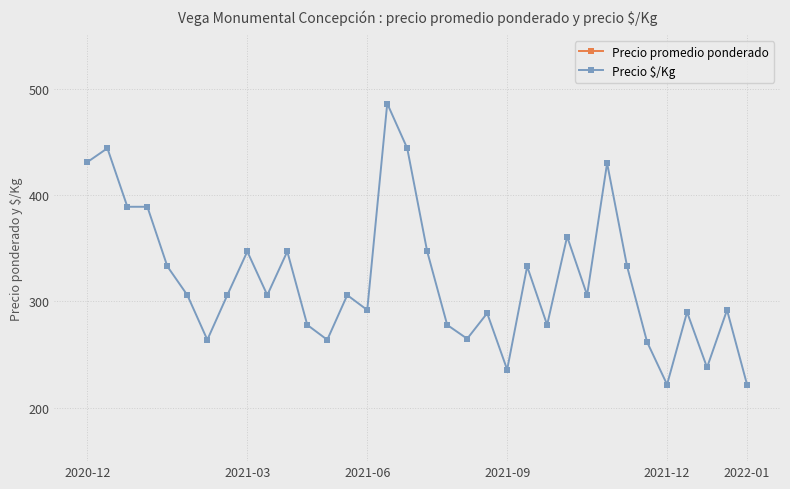

What is the difference between the maximum and minimum values in the Precio promedio ponderado series?

4750